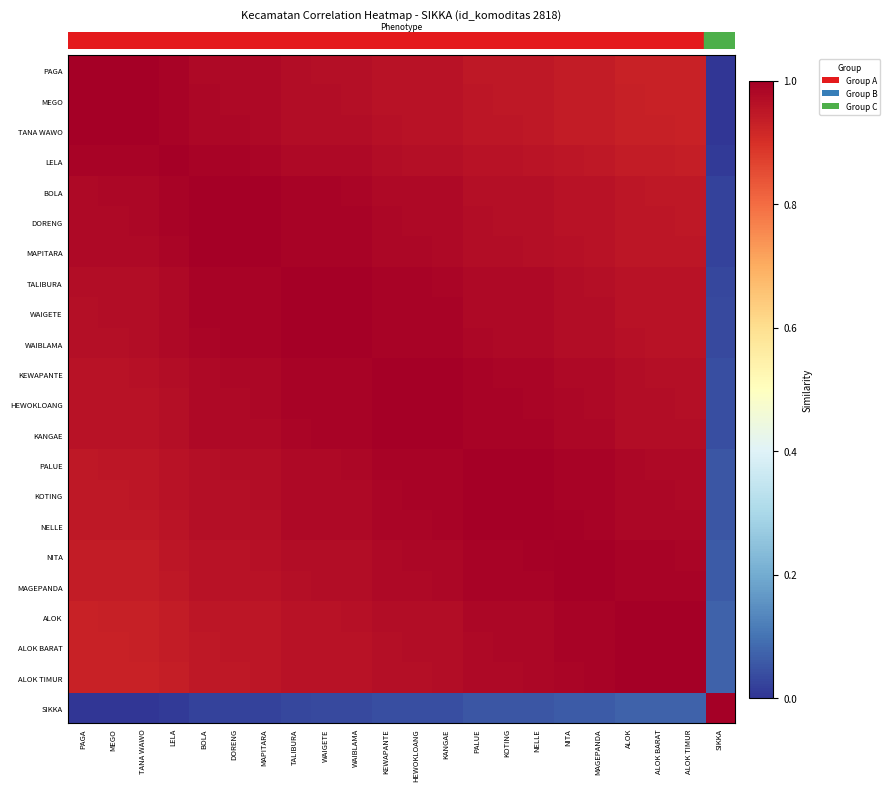

What is the greatest value displayed?

1.0